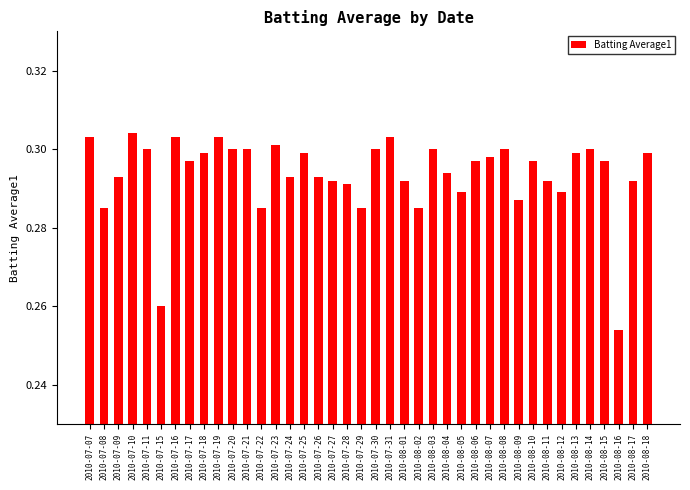

The value at 2010-08-14 is 0.1. True or false?

False